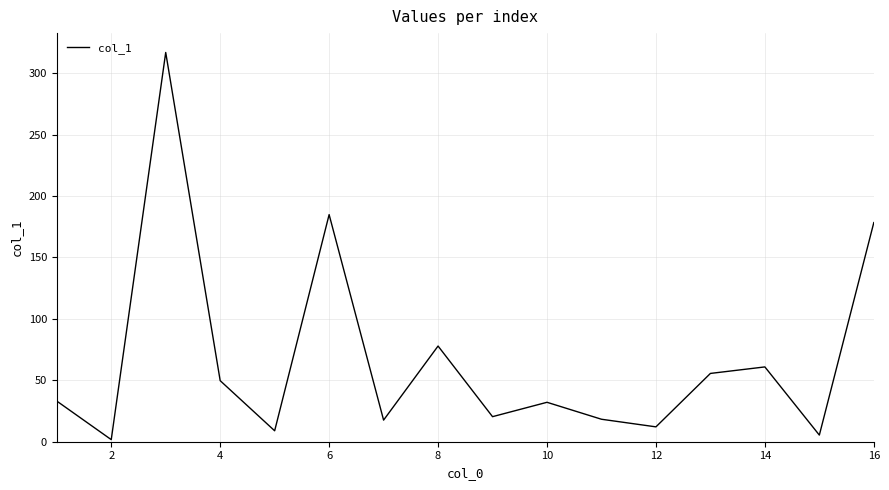

What is the difference between the maximum and minimum values?

315.2